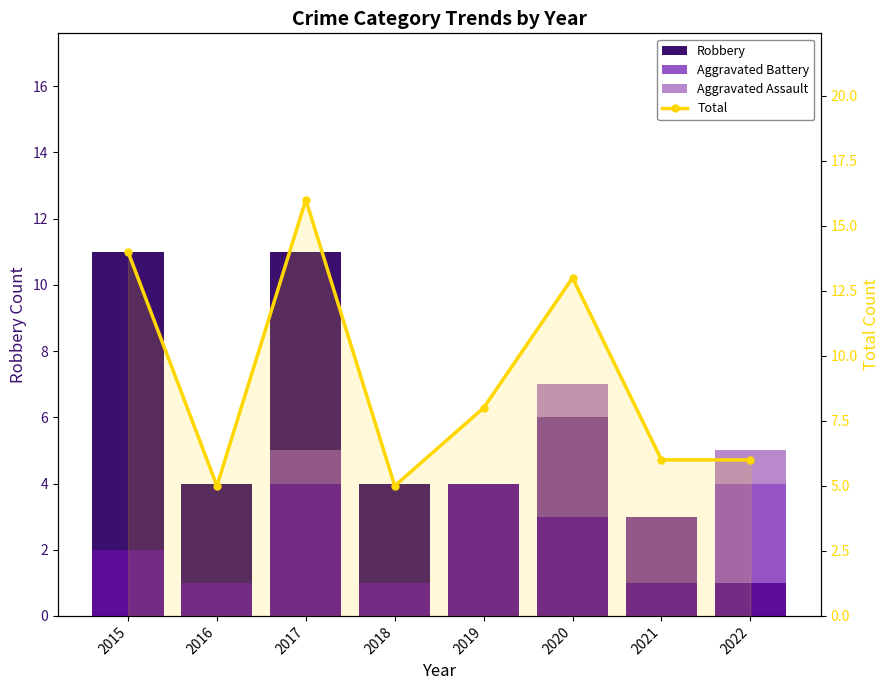

How many groups of bars are there?

8